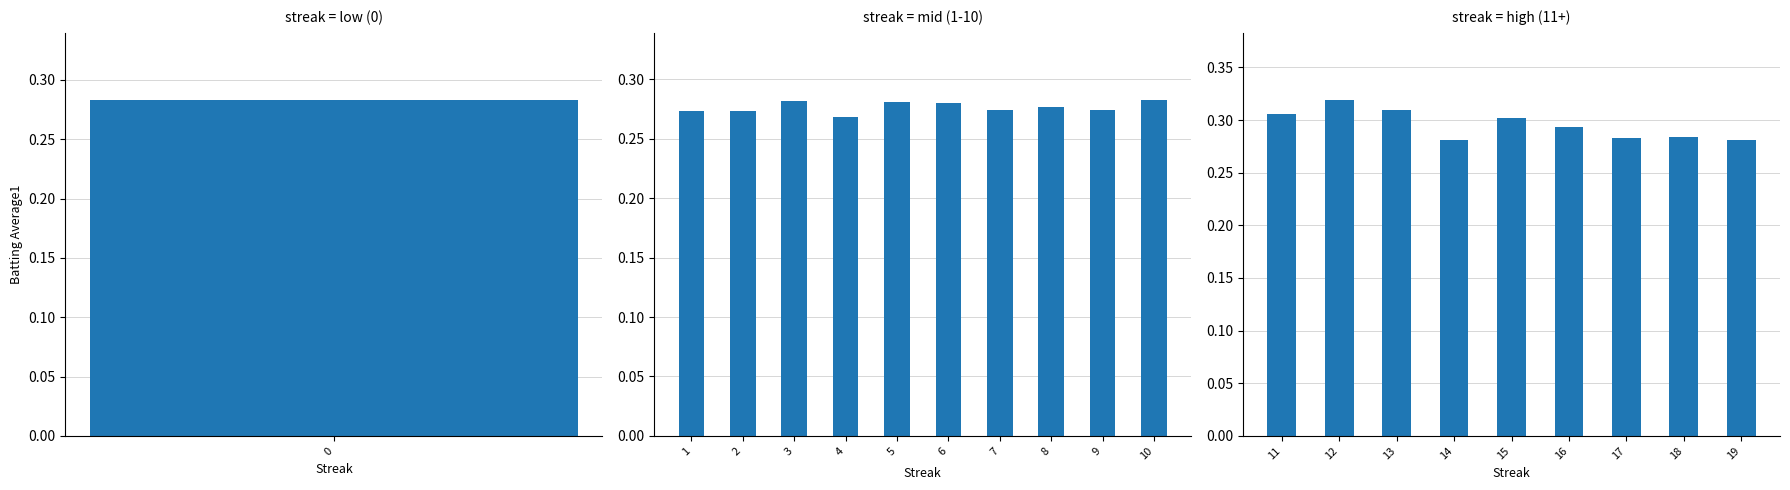

Between 16 and 17, which is larger?

16